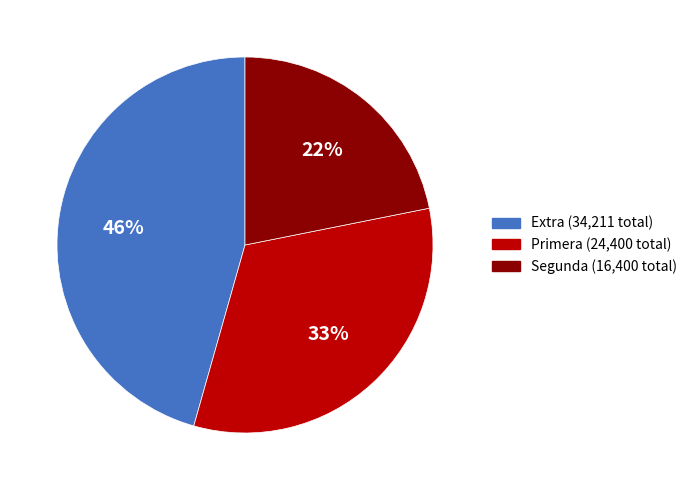

Is there a majority slice in this chart?

No